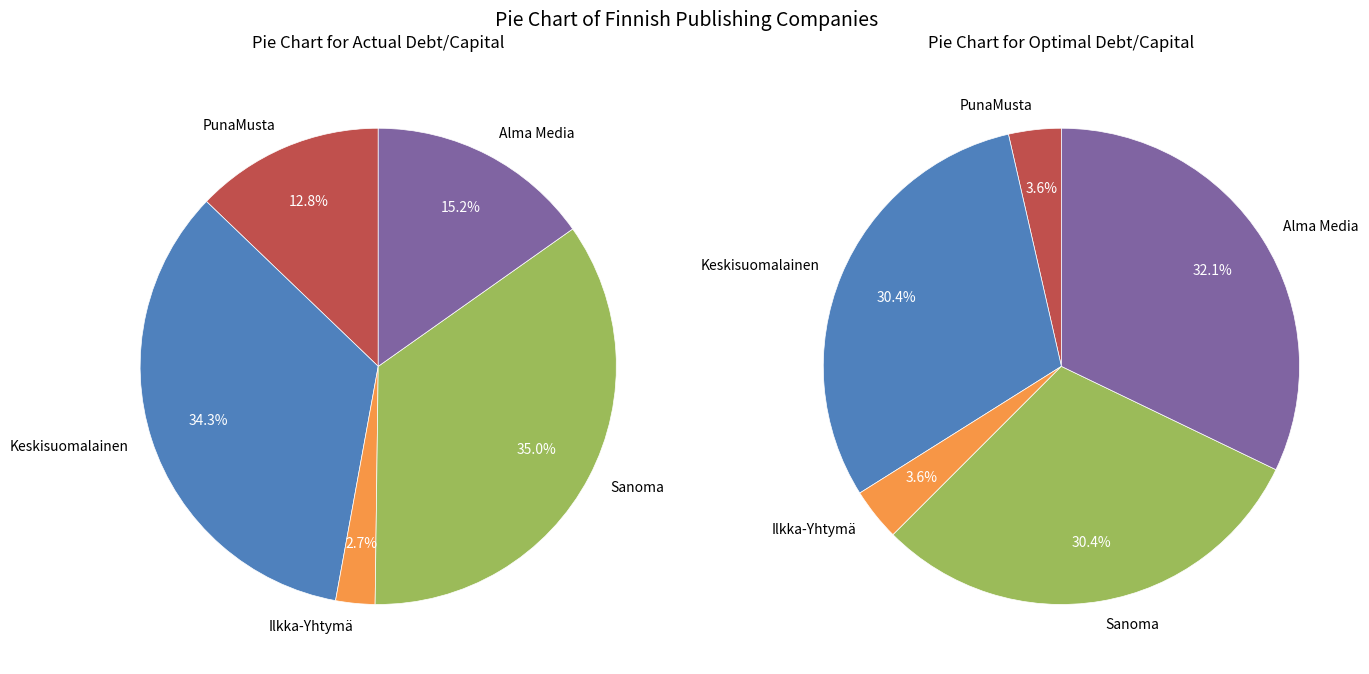

Combined, what portion of the pie is PunaMusta Media Oyj and Keskisuomalainen Oyj?

47.1%